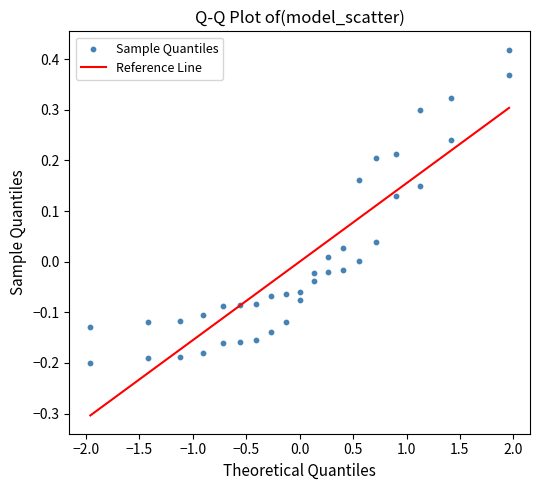

What is the range of X values (max minus min)?

3.9